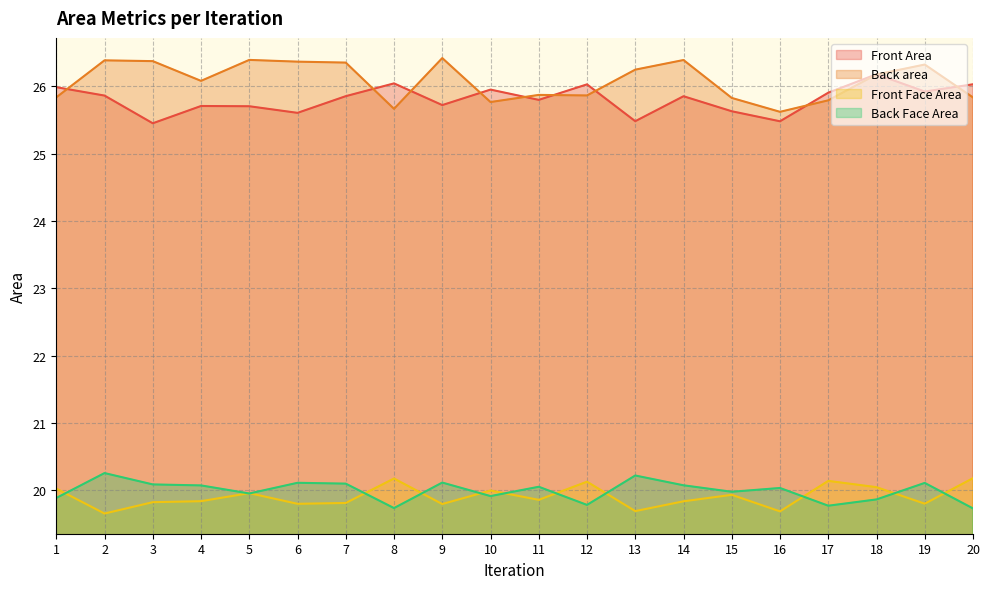

True or false: Back Face Area has a value of 29.1 at 6.

False